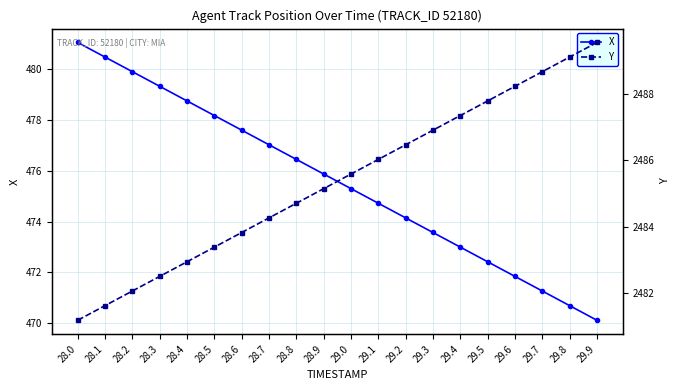

Which category has the lowest value in the Y series?

28.0